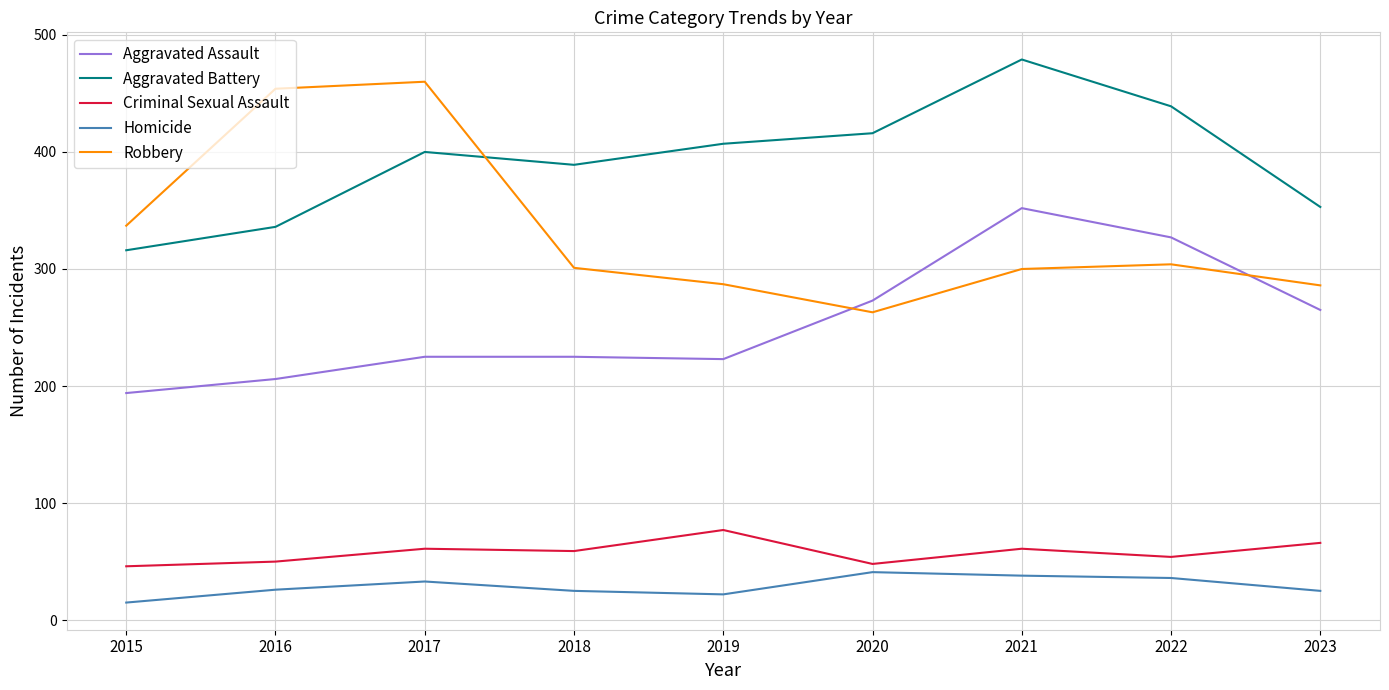

True or false: Aggravated Battery and Aggravated Assault intersect in this chart.

False